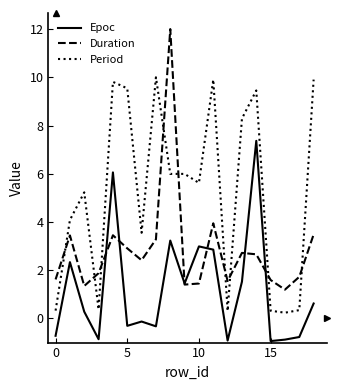

Rank the series by their maximum value, from lowest to highest.

Epoc, Period, Duration